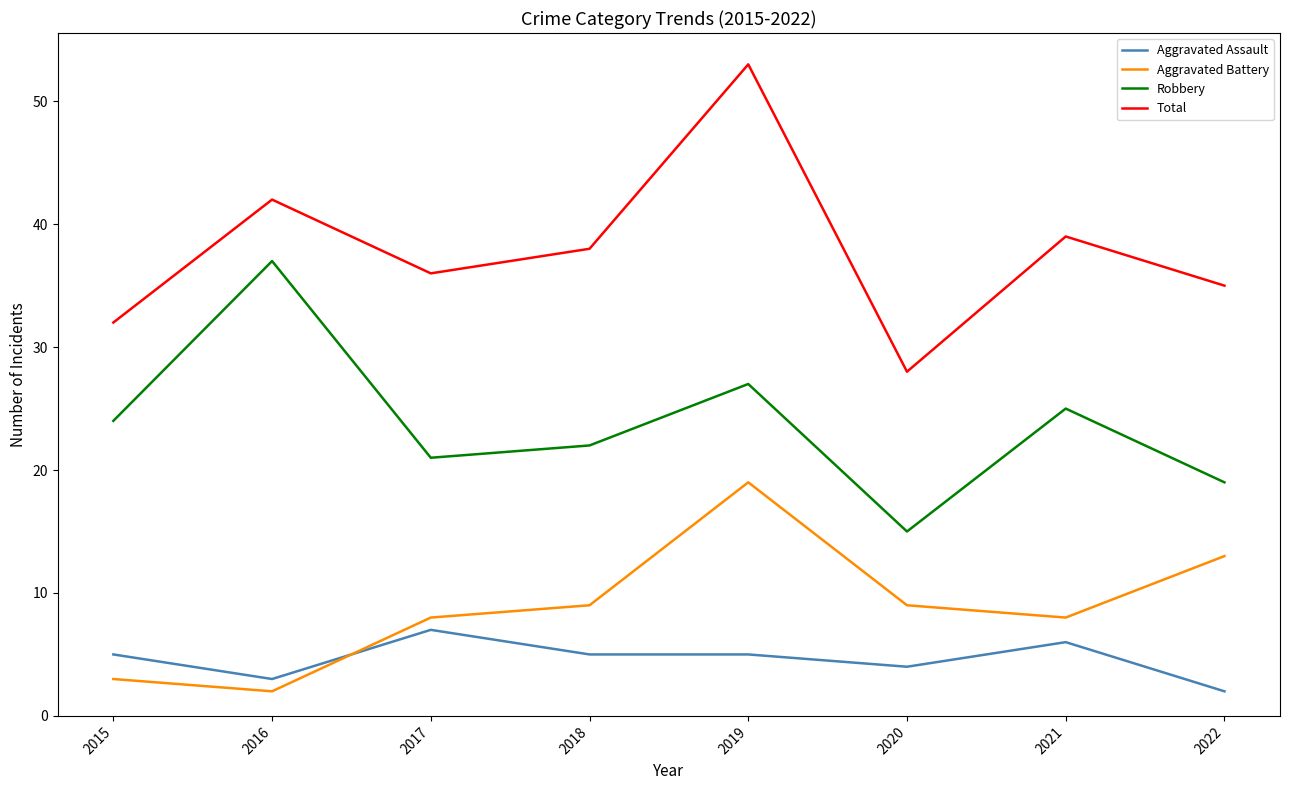

Which series has the widest spread of values?

Total